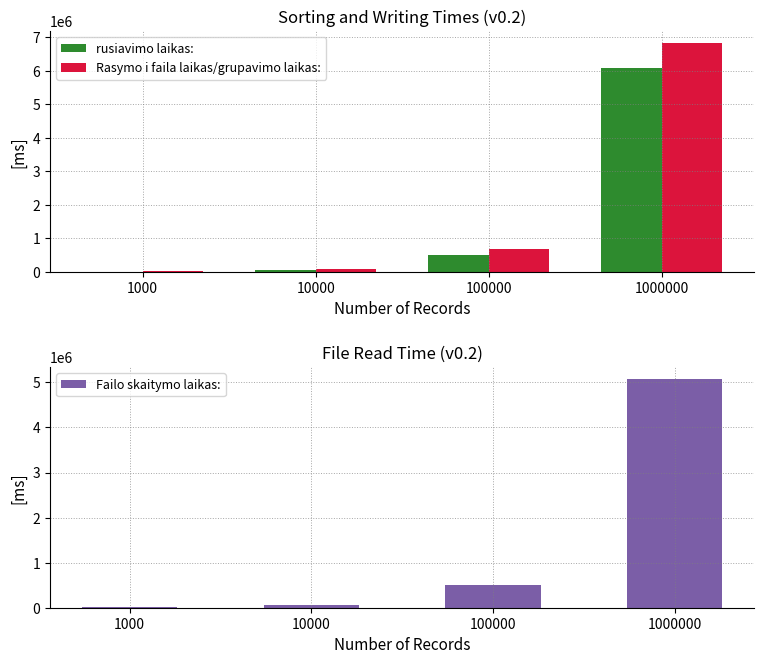

Reading left to right, transcribe all the data shown in this chart.

rusiavimo laikas:: 2985	40925	508641	6080776
Rasymo i faila laikas/grupavimo laikas:: 6982	69812	688182	6845540
Failo skaitymo laikas:: 6021	53887	505650	5085425